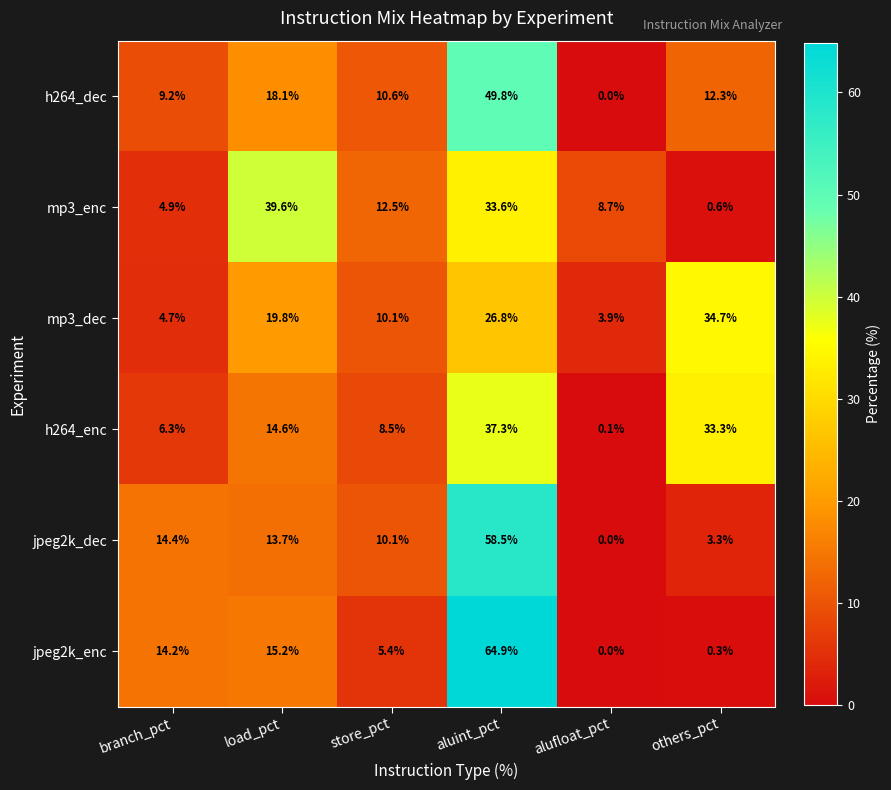

At how many categories does at least one series exceed 53?

1